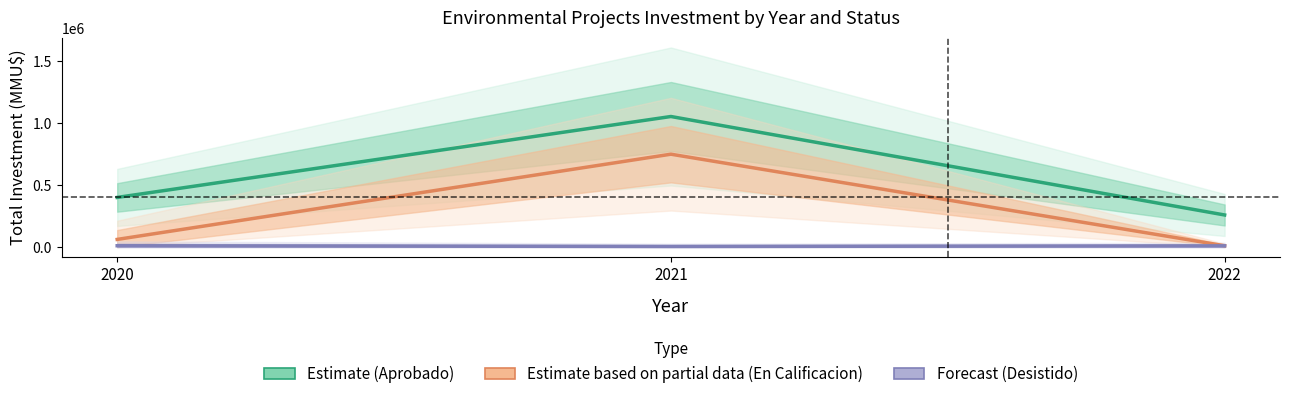

Between 2020 and 2022, which is larger?

2020